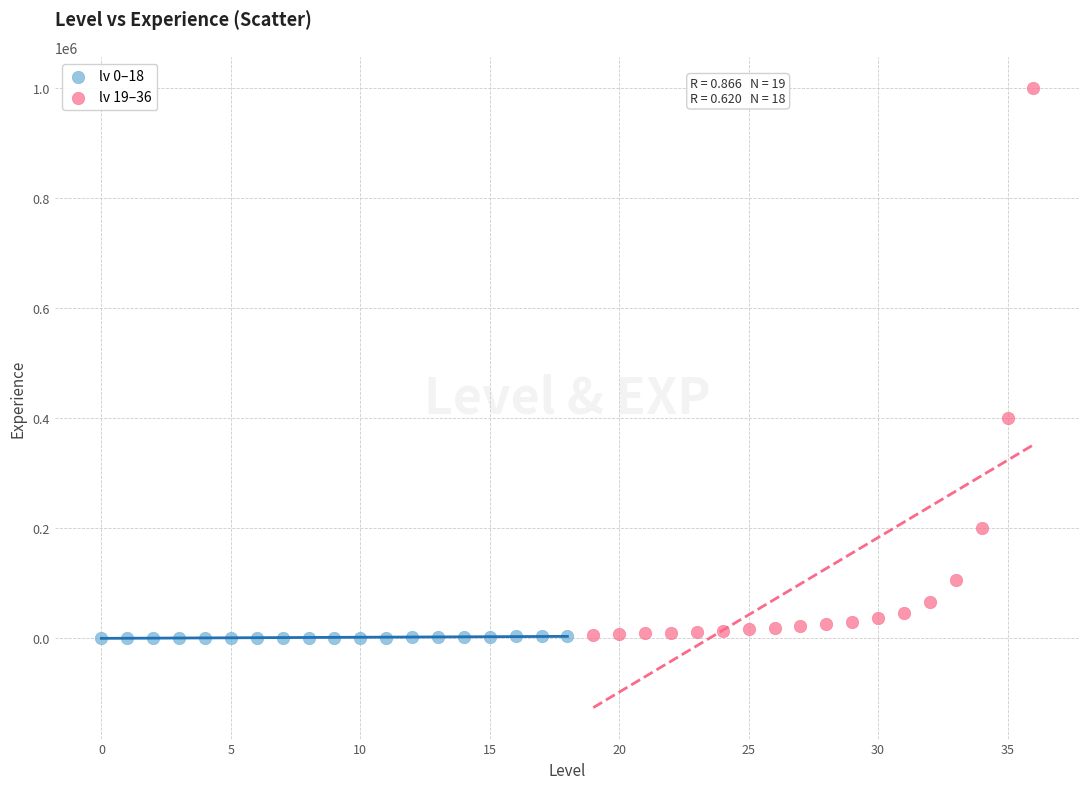

Which series contains the highest Y value?

lv 19–36